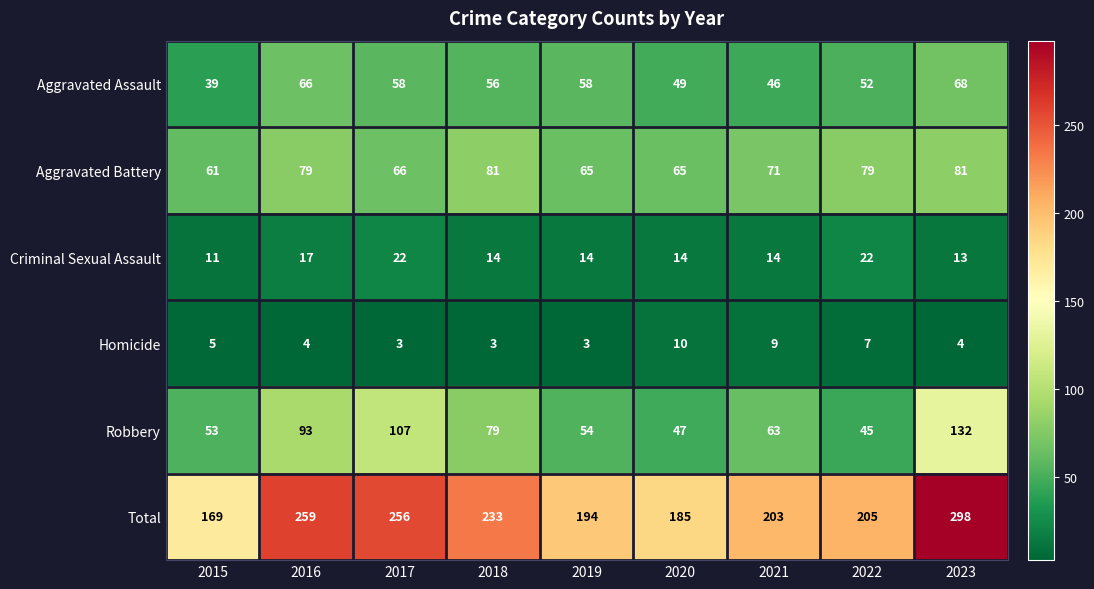

Is it true that Aggravated Assault equals 27 at 2023?

False